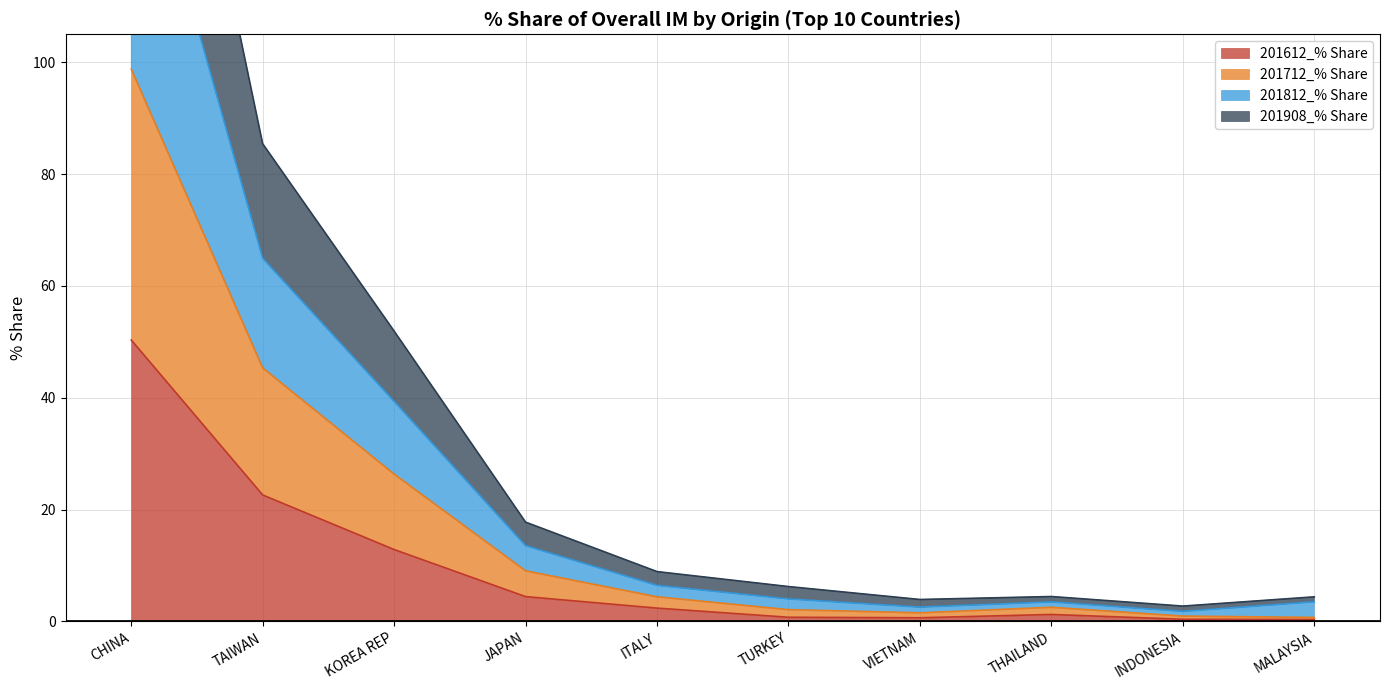

True or false: 201908_% Share and 201612_% Share intersect in this chart.

False